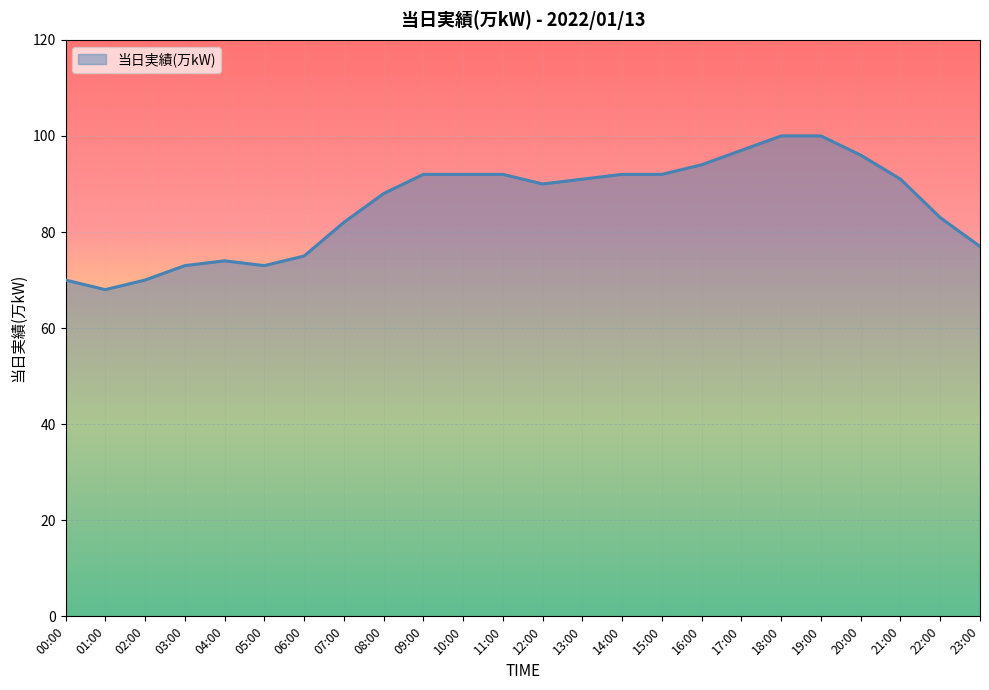

What is the greatest value displayed?

100